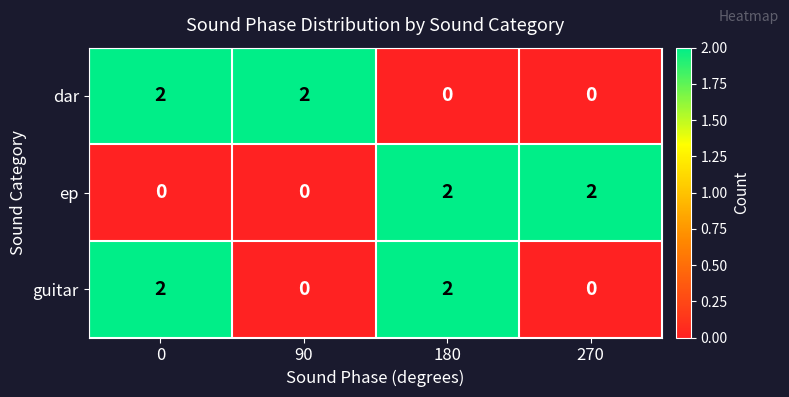

How many data points does each series have?

4